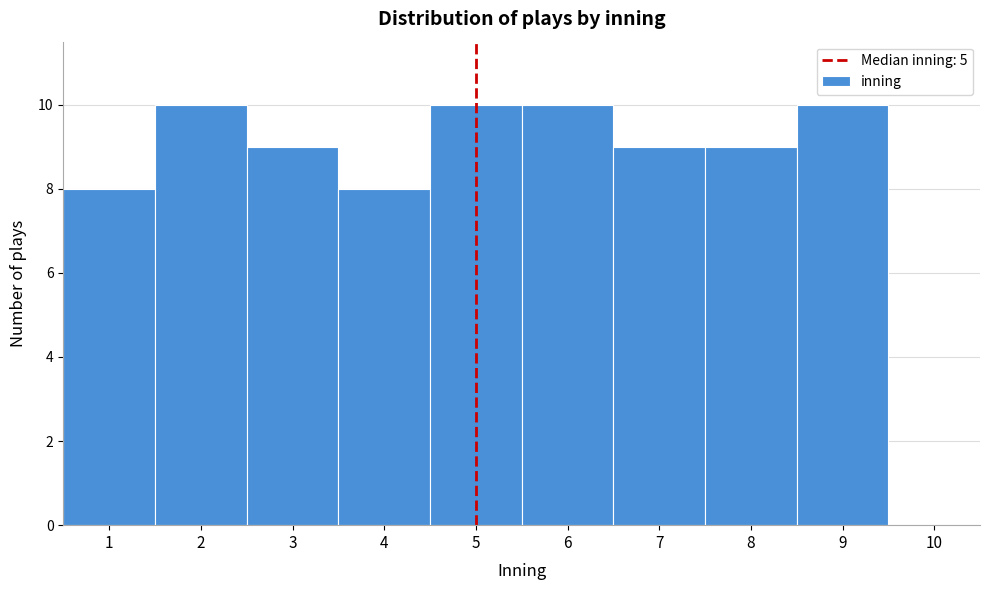

Reading left to right, what are all the values shown in this chart?

1=8	2=10	3=9	4=8	5=10	6=10	7=9	8=9	9=10